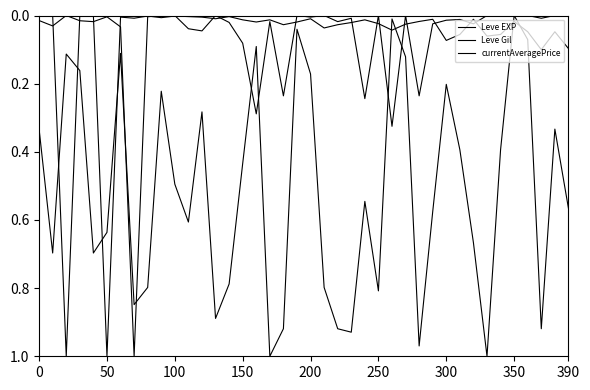

How many lines are shown in the chart?

3